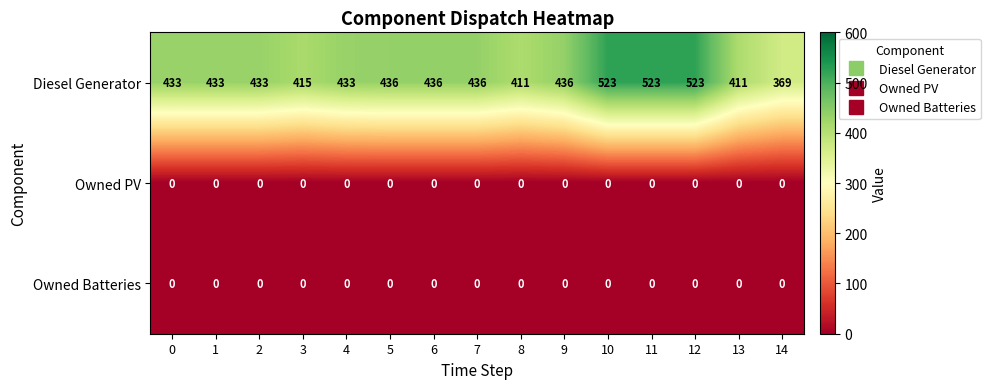

What is the sum of all Diesel Generator values?

6651